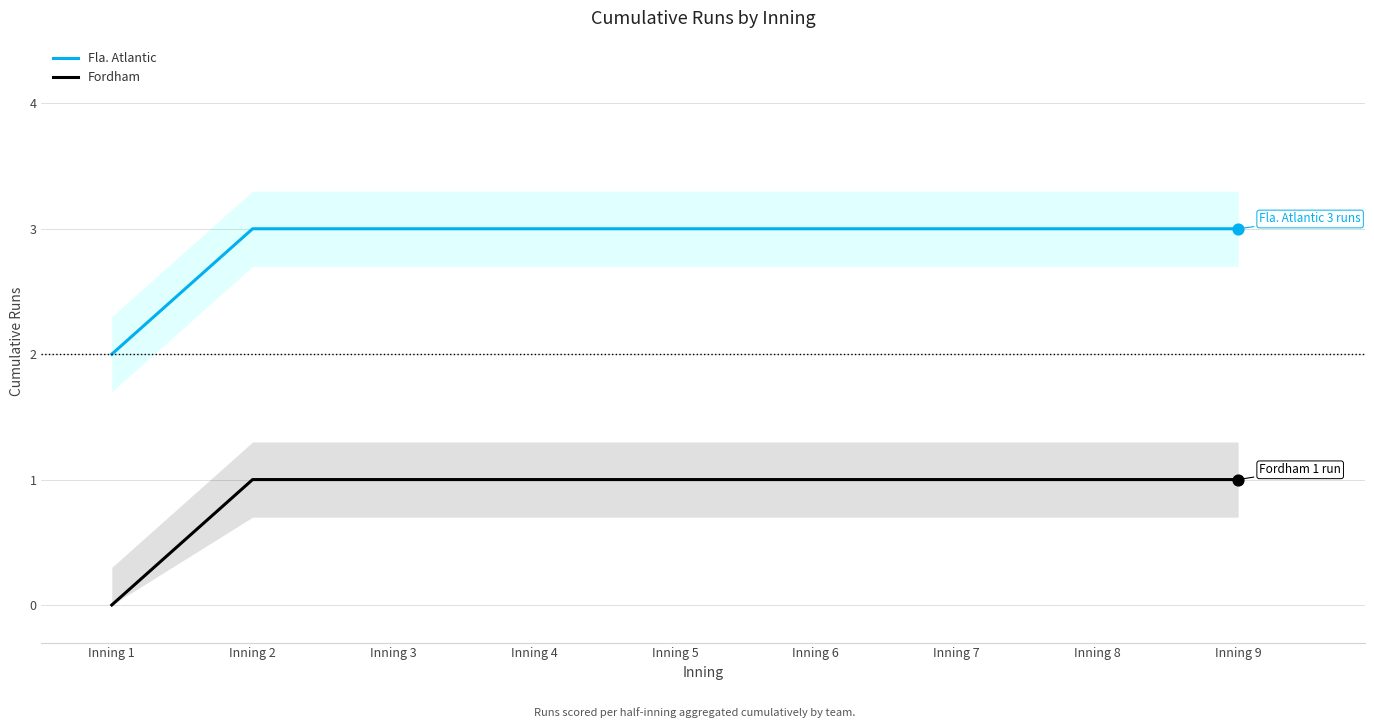

Which series has the largest Y range (max minus min)?

Fla. Atlantic